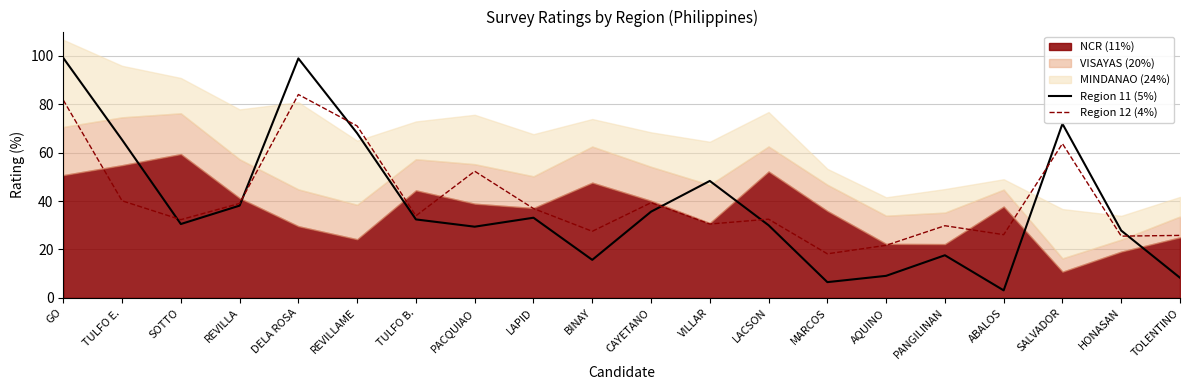

Is the value of Region 11 (5%) at AQUINO greater than the value of Region 12 (4%) at VILLAR?

No